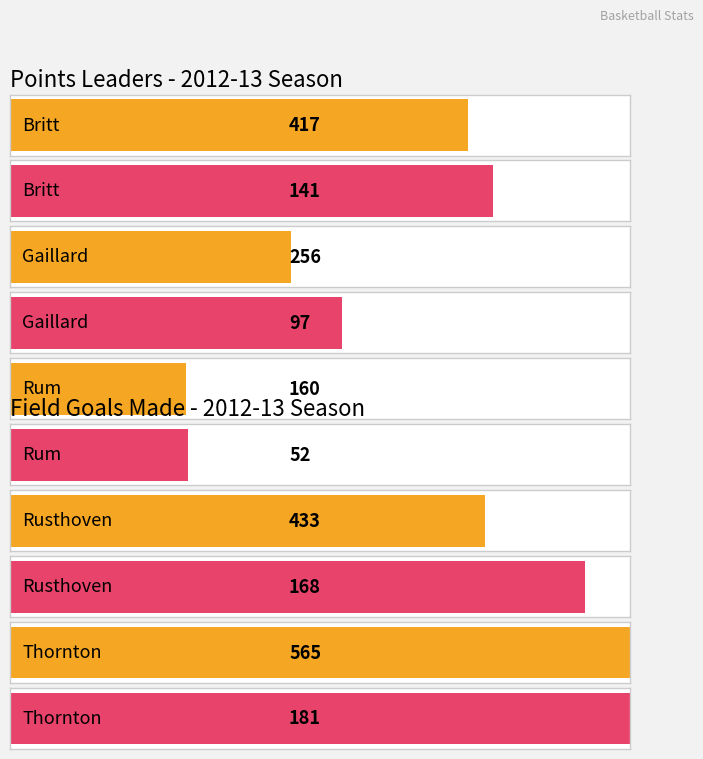

What is the approximate value of points at Thornton?

565